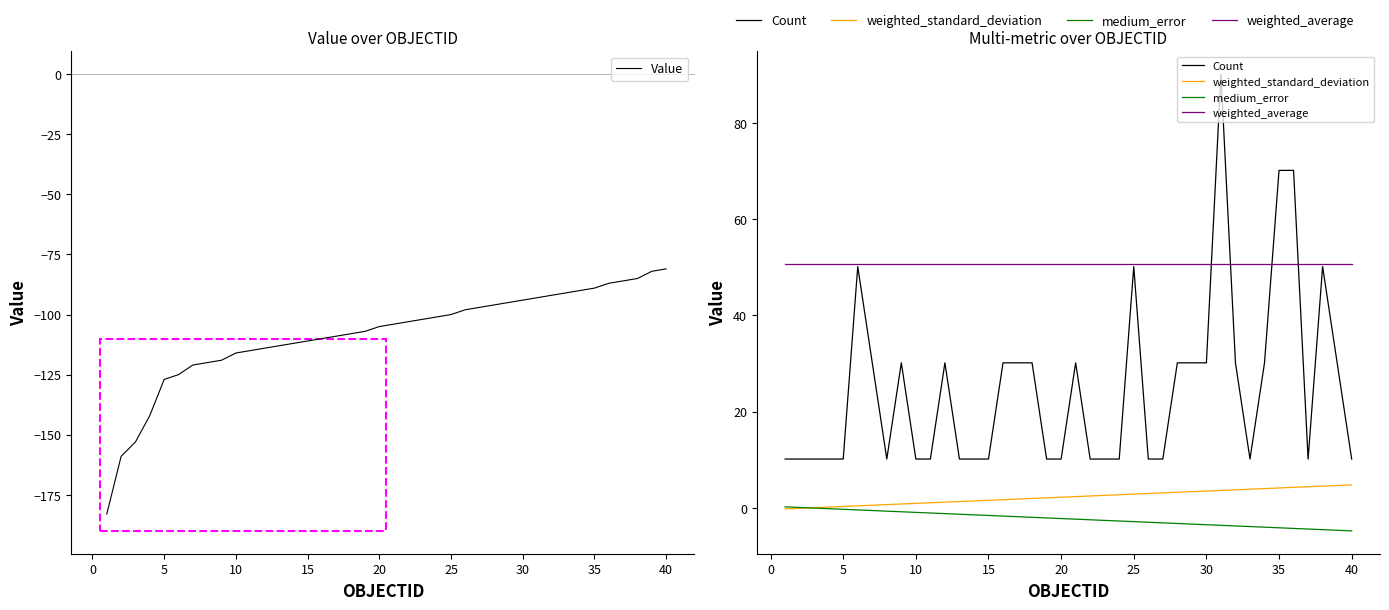

Reading left to right, extract all data points from this chart.

Value: -183.0	-159.0	-153.0	-142.0	-127.0	-125.0	-121.0	-120.0	-119.0	-116.0	-115.0	-114.0	-113.0	-112.0	-111.0	-110.0	-109.0	-108.0	-107.0	-105.0	-104.0	-103.0	-102.0	-101.0	-100.0	-98.0	-97.0	-96.0	-95.0	-94.0	-93.0	-92.0	-91.0	-90.0	-89.0	-87.0	-86.0	-85.0	-82.0	-81.0
Count: 10.2	10.2	10.2	10.2	10.2	50.2	30.2	10.2	30.2	10.2	10.2	30.2	10.2	10.2	10.2	30.2	30.2	30.2	10.2	10.2	30.2	10.2	10.2	10.2	50.2	10.2	10.2	30.2	30.2	30.2	90.2	30.2	10.2	30.2	70.2	70.2	10.2	50.2	30.2	10.2
weighted_standard_deviation: -0.2	-0.1	0.0	0.2	0.3	0.4	0.6	0.7	0.8	0.9	1.1	1.2	1.3	1.4	1.6	1.7	1.8	2.0	2.1	2.2	2.3	2.5	2.6	2.7	2.9	3.0	3.1	3.2	3.4	3.5	3.6	3.8	3.9	4.0	4.1	4.3	4.4	4.5	4.7	4.8
medium_error: 0.2	0.1	-0.0	-0.2	-0.3	-0.4	-0.6	-0.7	-0.8	-0.9	-1.1	-1.2	-1.3	-1.4	-1.6	-1.7	-1.8	-2.0	-2.1	-2.2	-2.3	-2.5	-2.6	-2.7	-2.9	-3.0	-3.1	-3.2	-3.4	-3.5	-3.6	-3.8	-3.9	-4.0	-4.1	-4.3	-4.4	-4.5	-4.7	-4.8
weighted_average: 50.6	50.6	50.6	50.6	50.6	50.6	50.6	50.6	50.6	50.6	50.6	50.6	50.6	50.6	50.6	50.6	50.6	50.6	50.6	50.6	50.6	50.6	50.6	50.6	50.6	50.6	50.6	50.6	50.6	50.6	50.6	50.6	50.6	50.6	50.6	50.6	50.6	50.6	50.6	50.6